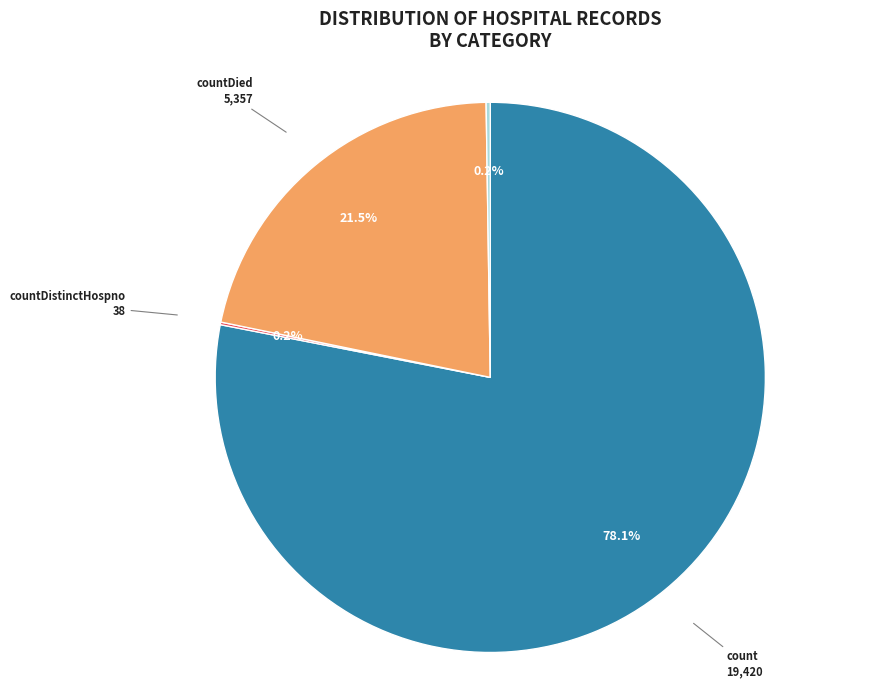

Is there a majority slice in this chart?

Yes